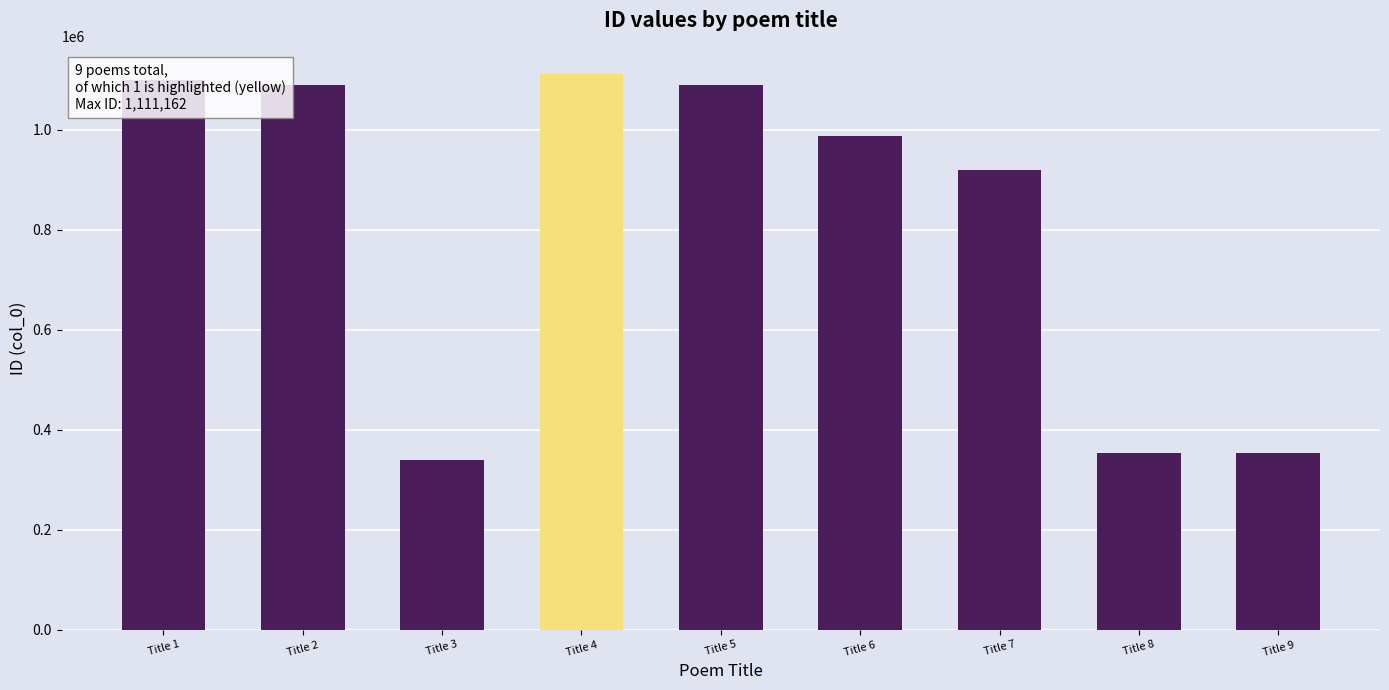

Which category has the highest value across all series?

Title 4